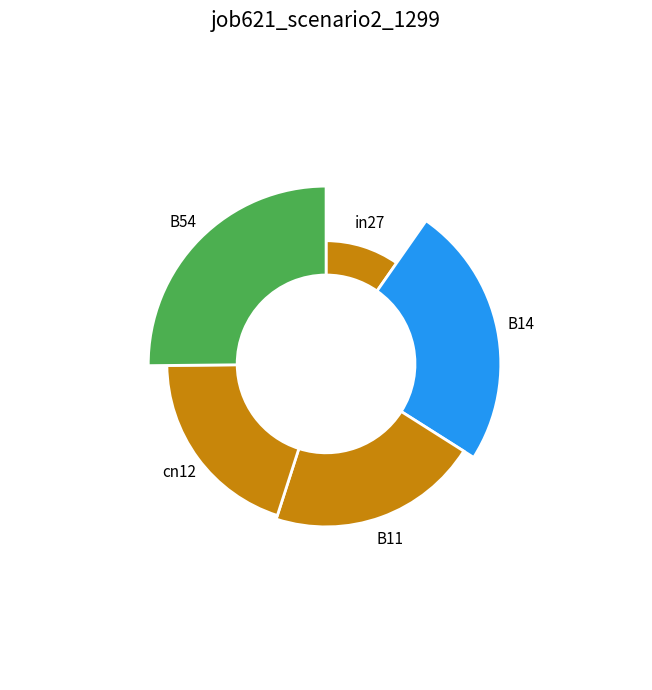

How many slices are in this pie chart?

5